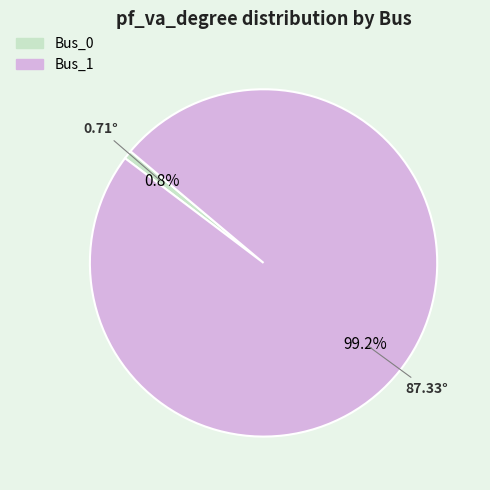

Is the sum of Bus_1 and Bus_0 greater than half?

Yes